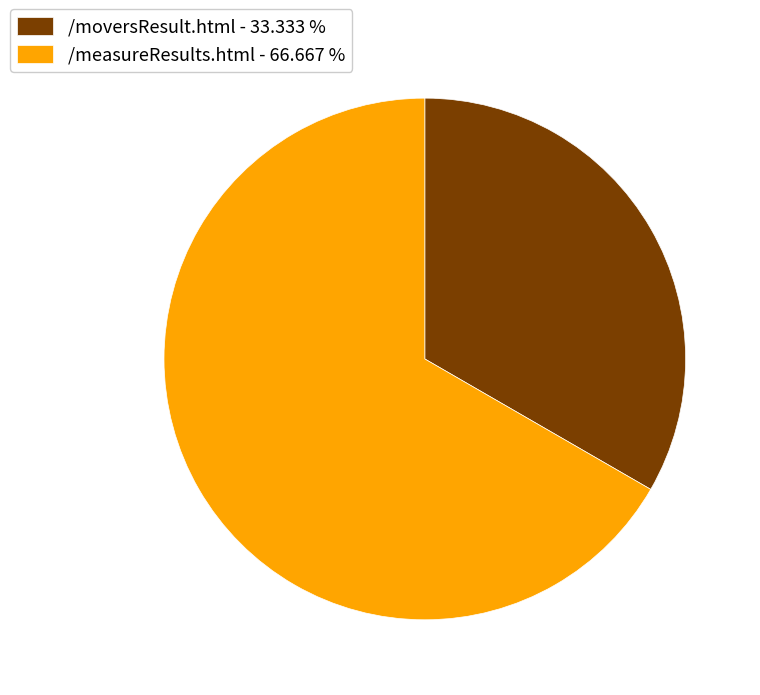

What is the ratio of the value at /moversResult.html - 33.333 % to the value at /measureResults.html - 66.667 %?

0.5